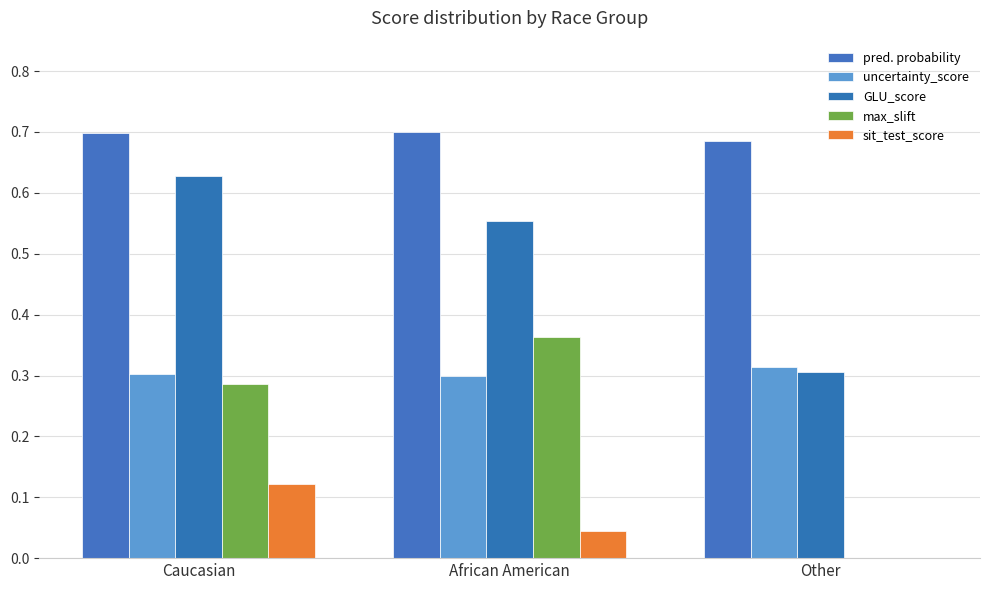

Between Caucasian and Other, which series saw the biggest shift?

GLU_score